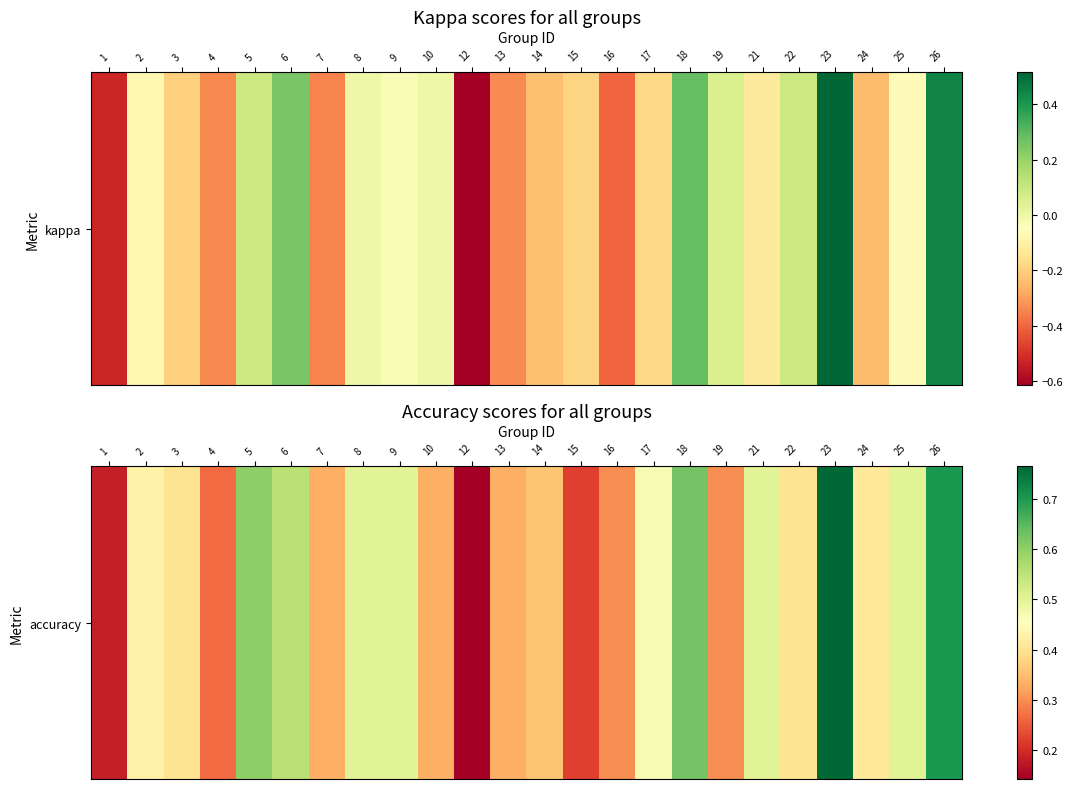

Which category has the highest value across all series?

23